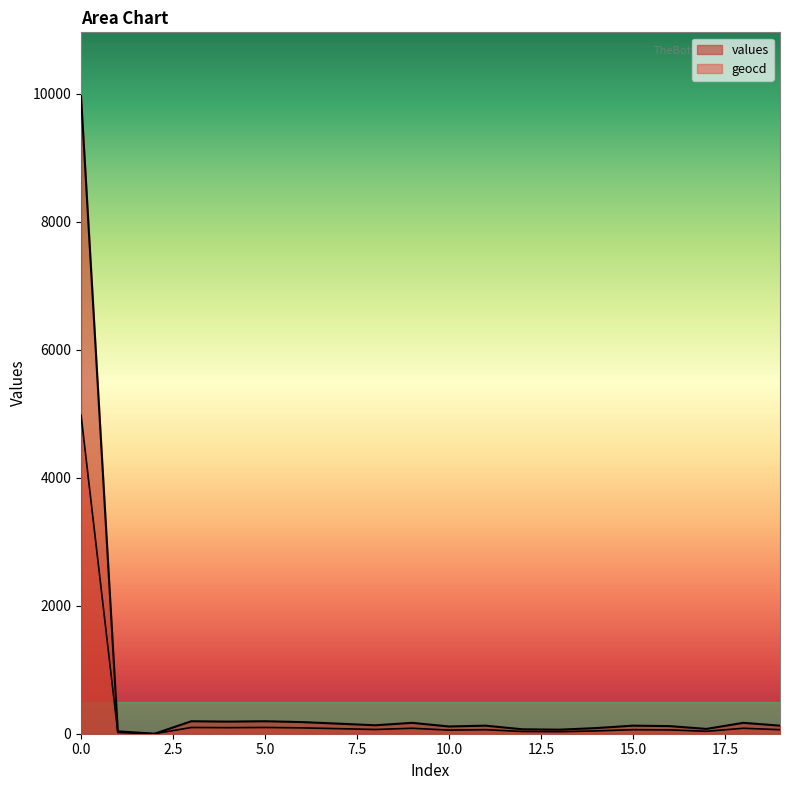

What is the value of the geocd point at the 9th from the left?

66.2